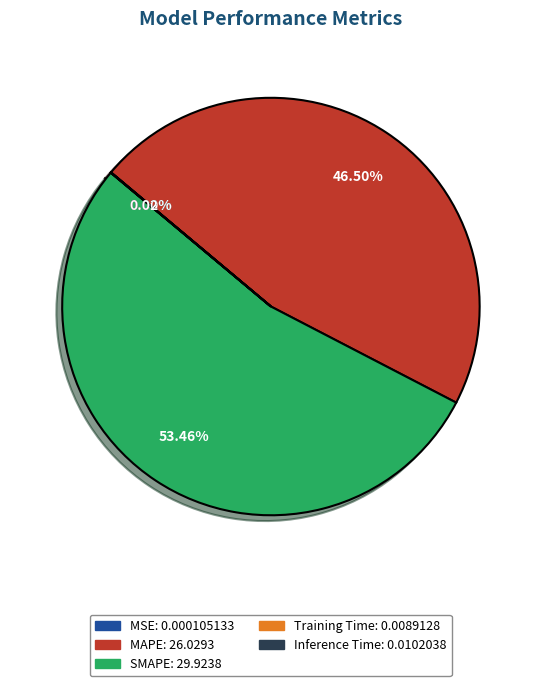

To the nearest percent, what is the average slice percentage?

20%